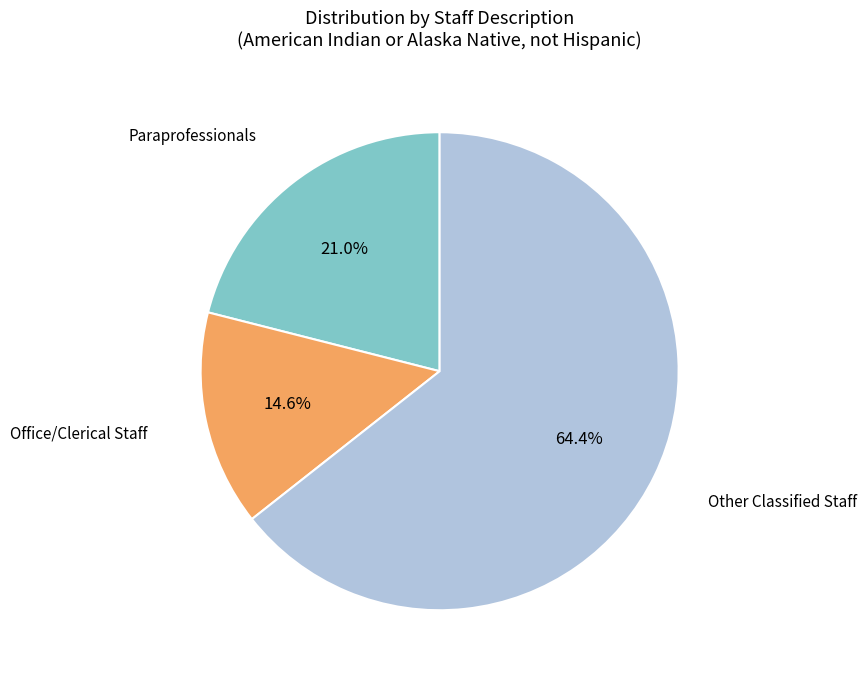

Does any single category account for the majority?

Yes